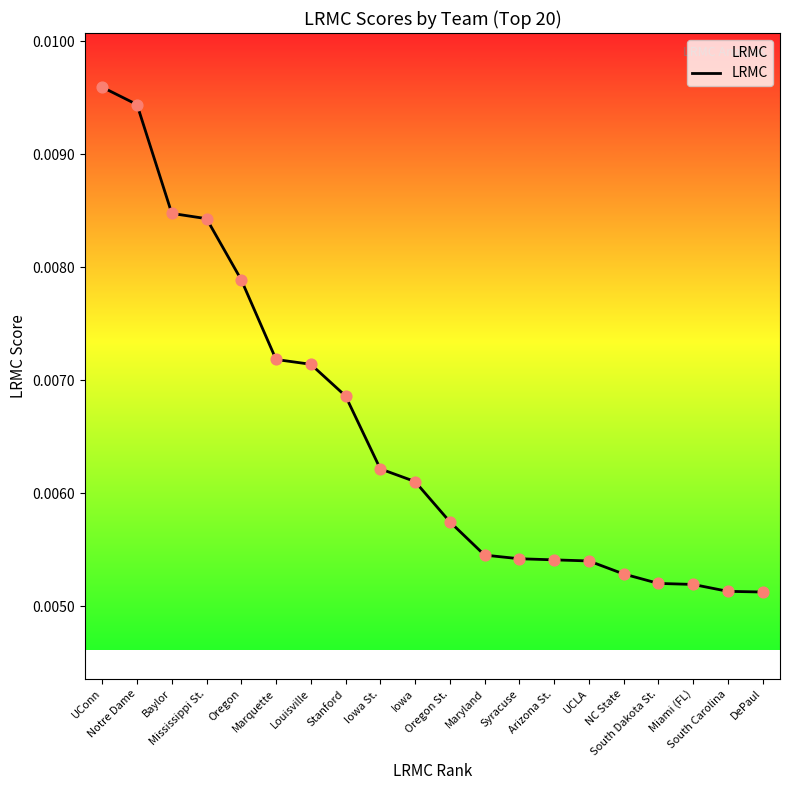

Between Maryland and UCLA, which is larger?

Maryland